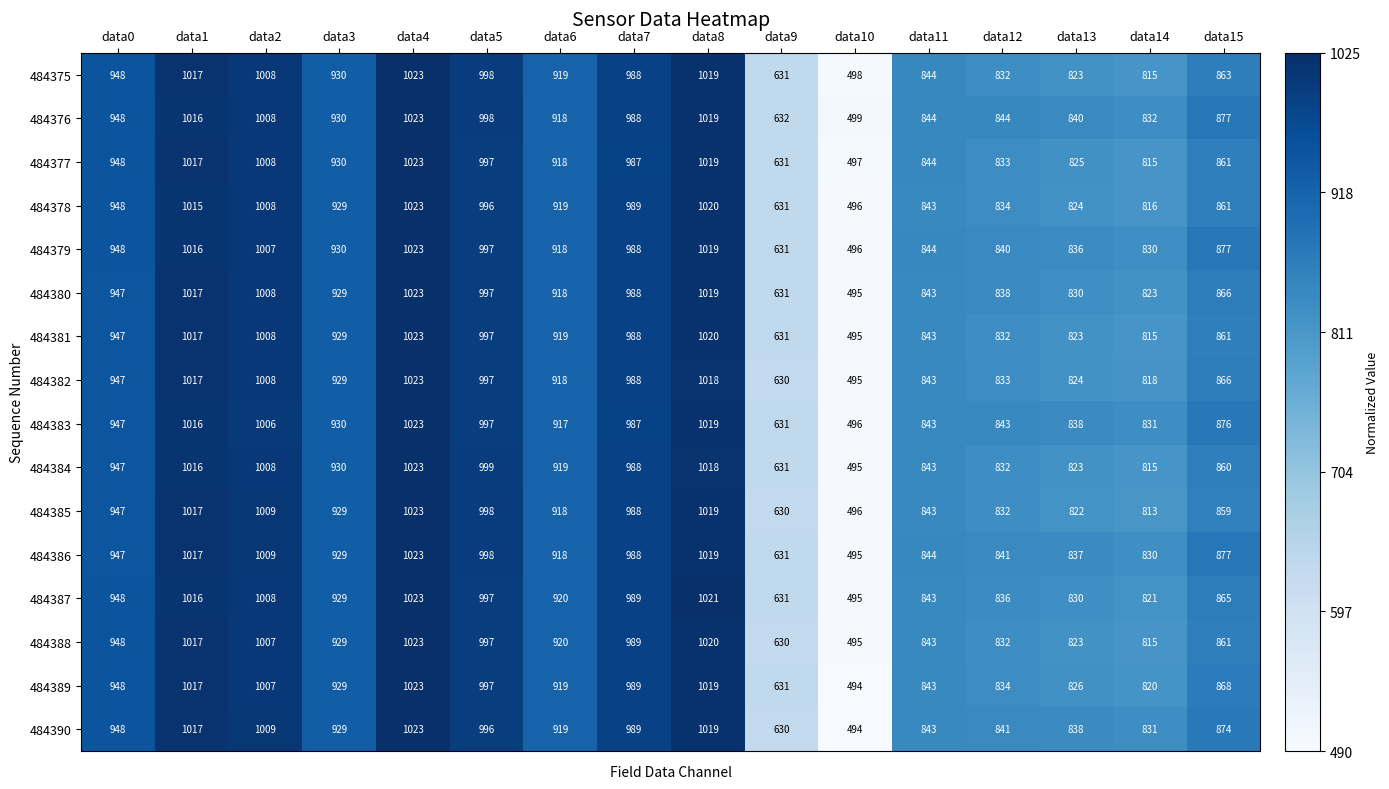

Which category has the lowest value across all series?

data10